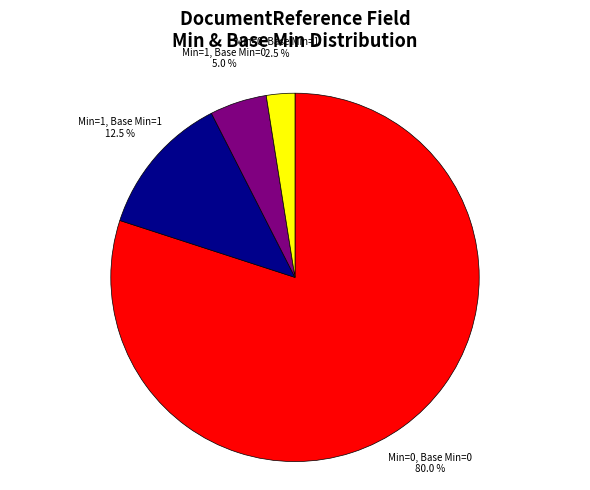

What is the smallest slice in the pie chart?

Min=0, Base Min=1